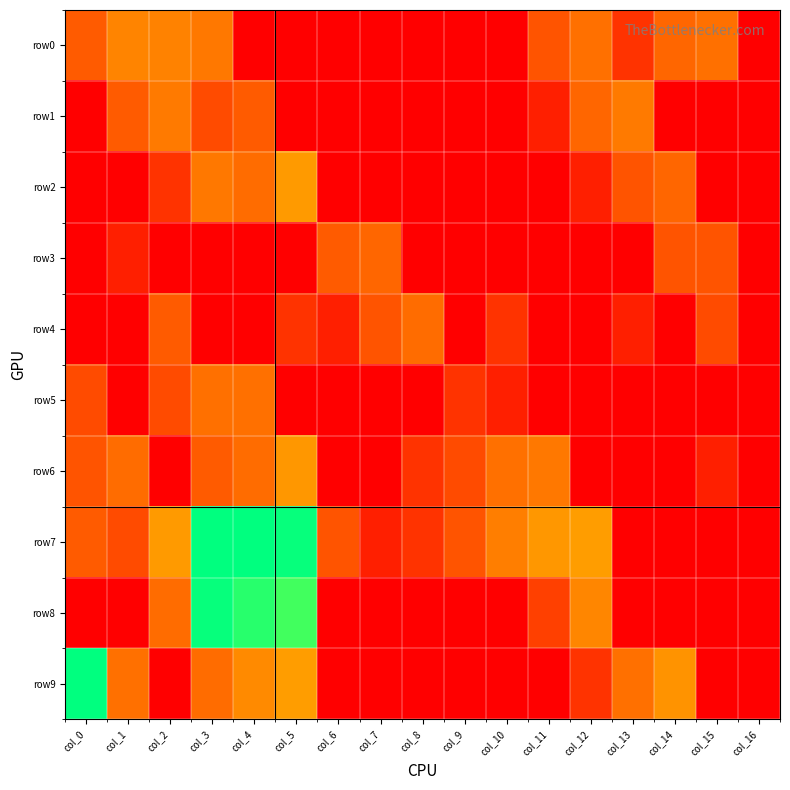

Reading left to right, extract all data points from this chart.

row0: col_0=1.9	col_1=2.8	col_2=2.8	col_3=2.6	col_4=0.0	col_5=0.0	col_6=0.0	col_7=0.0	col_8=0.0	col_9=0.0	col_10=0.0	col_11=1.8	col_12=2.4	col_13=1.1	col_14=2.2	col_15=2.4	col_16=0.0
row1: col_0=0.0	col_1=1.9	col_2=2.6	col_3=1.6	col_4=1.9	col_5=0.0	col_6=0.0	col_7=0.0	col_8=0.0	col_9=0.0	col_10=0.0	col_11=0.7	col_12=2.2	col_13=2.6	col_14=0.0	col_15=0.0	col_16=0.0
row2: col_0=0.0	col_1=0.0	col_2=1.1	col_3=2.6	col_4=2.3	col_5=3.3	col_6=0.0	col_7=0.0	col_8=0.0	col_9=0.0	col_10=0.0	col_11=0.0	col_12=0.7	col_13=1.8	col_14=2.2	col_15=0.0	col_16=0.0
row3: col_0=0.0	col_1=0.7	col_2=0.0	col_3=0.0	col_4=0.0	col_5=0.0	col_6=1.9	col_7=2.2	col_8=0.0	col_9=0.0	col_10=0.0	col_11=0.0	col_12=0.0	col_13=0.0	col_14=1.8	col_15=1.8	col_16=0.0
row4: col_0=0.0	col_1=0.0	col_2=1.9	col_3=0.0	col_4=0.0	col_5=1.1	col_6=0.7	col_7=1.8	col_8=2.3	col_9=0.0	col_10=1.1	col_11=0.0	col_12=0.0	col_13=0.7	col_14=0.0	col_15=1.6	col_16=0.0
row5: col_0=1.6	col_1=0.0	col_2=1.6	col_3=2.4	col_4=2.4	col_5=0.0	col_6=0.0	col_7=0.0	col_8=0.0	col_9=1.1	col_10=0.7	col_11=0.0	col_12=0.0	col_13=0.0	col_14=0.0	col_15=0.0	col_16=0.0
row6: col_0=1.8	col_1=2.3	col_2=0.0	col_3=1.9	col_4=2.3	col_5=3.2	col_6=0.0	col_7=0.0	col_8=1.1	col_9=1.6	col_10=2.4	col_11=2.6	col_12=0.0	col_13=0.0	col_14=0.0	col_15=0.7	col_16=0.0
row7: col_0=1.9	col_1=1.6	col_2=3.3	col_3=8.1	col_4=8.2	col_5=8.1	col_6=1.8	col_7=0.7	col_8=1.1	col_9=1.8	col_10=2.7	col_11=3.2	col_12=3.4	col_13=0.0	col_14=0.0	col_15=0.0	col_16=0.0
row8: col_0=0.0	col_1=0.0	col_2=2.3	col_3=8.1	col_4=7.7	col_5=7.4	col_6=0.0	col_7=0.0	col_8=0.0	col_9=0.0	col_10=0.0	col_11=1.4	col_12=2.9	col_13=0.0	col_14=0.0	col_15=0.0	col_16=0.0
row9: col_0=8.1	col_1=2.4	col_2=0.0	col_3=2.3	col_4=2.9	col_5=3.4	col_6=0.0	col_7=0.0	col_8=0.0	col_9=0.0	col_10=0.0	col_11=0.0	col_12=1.1	col_13=2.4	col_14=3.1	col_15=0.0	col_16=0.0